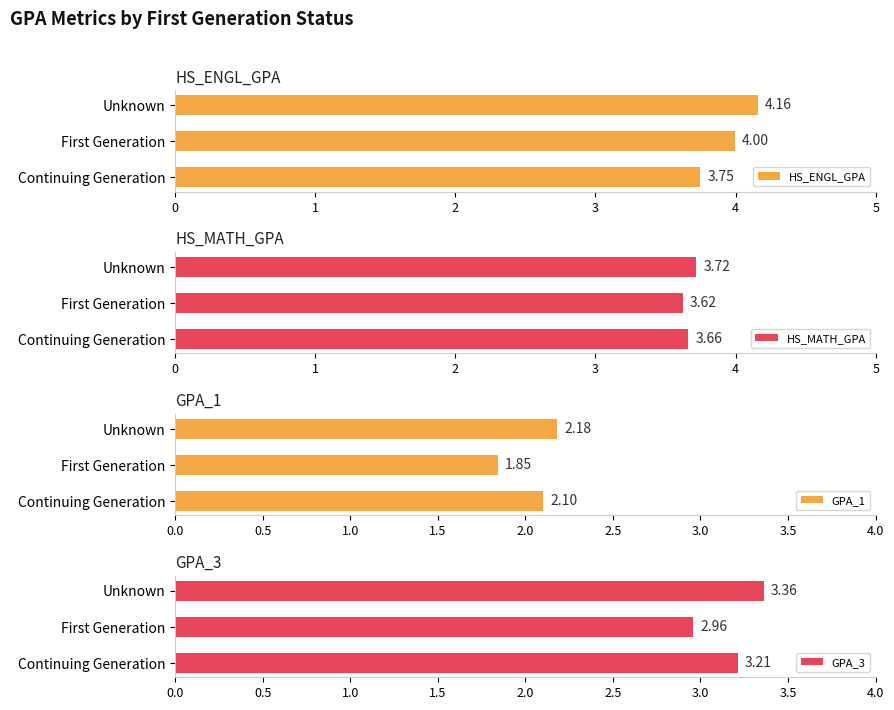

At which label is HS_ENGL_GPA closest to 3?

Continuing Generation